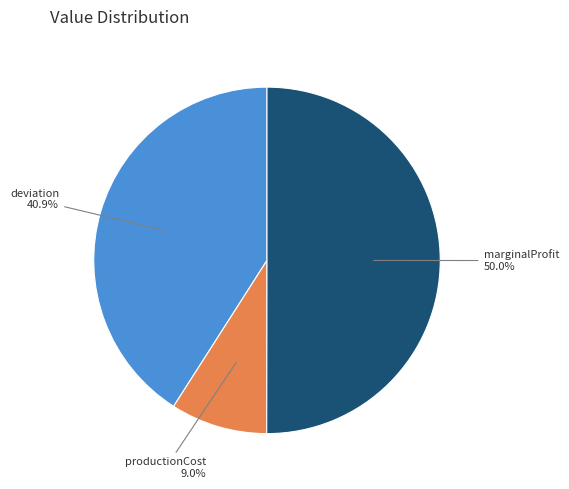

To the nearest percent, what is the average slice percentage?

33%